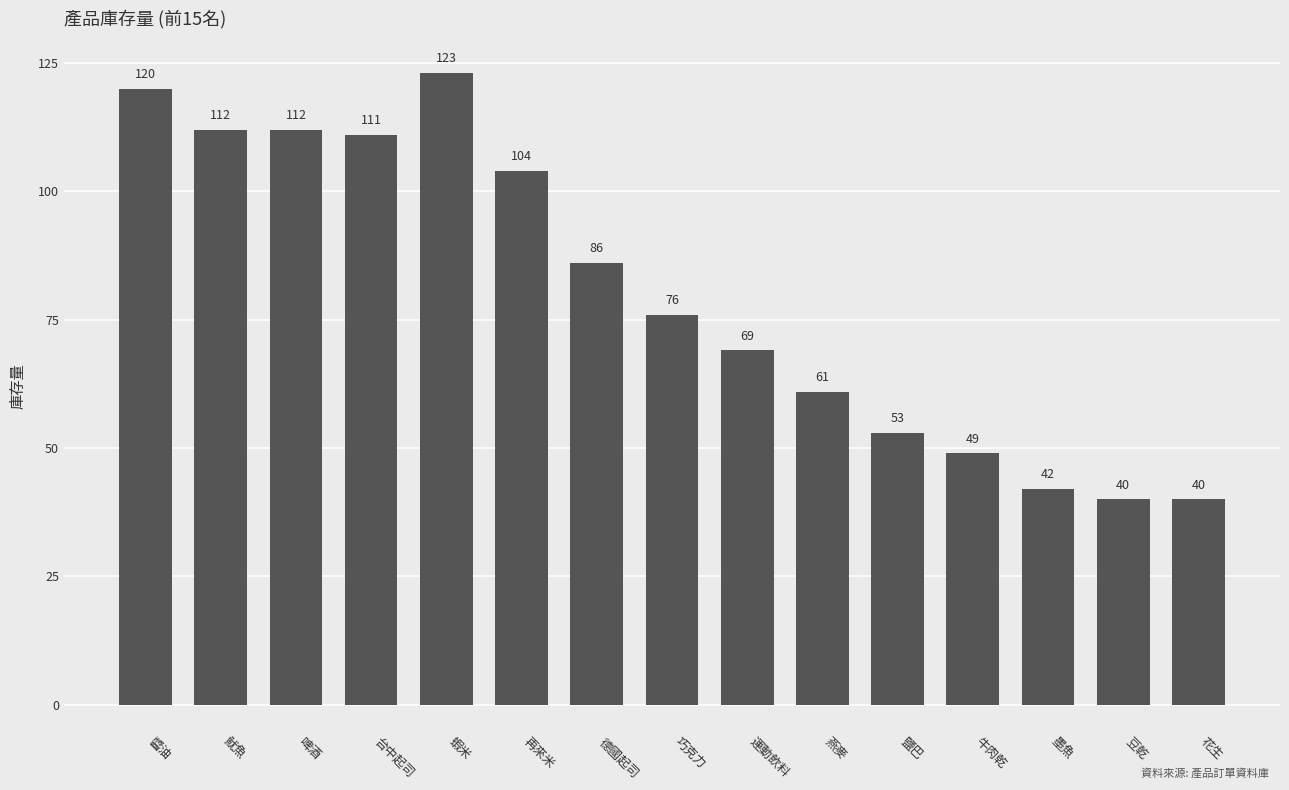

What is the label of the 8th bar from the right?

巧克力